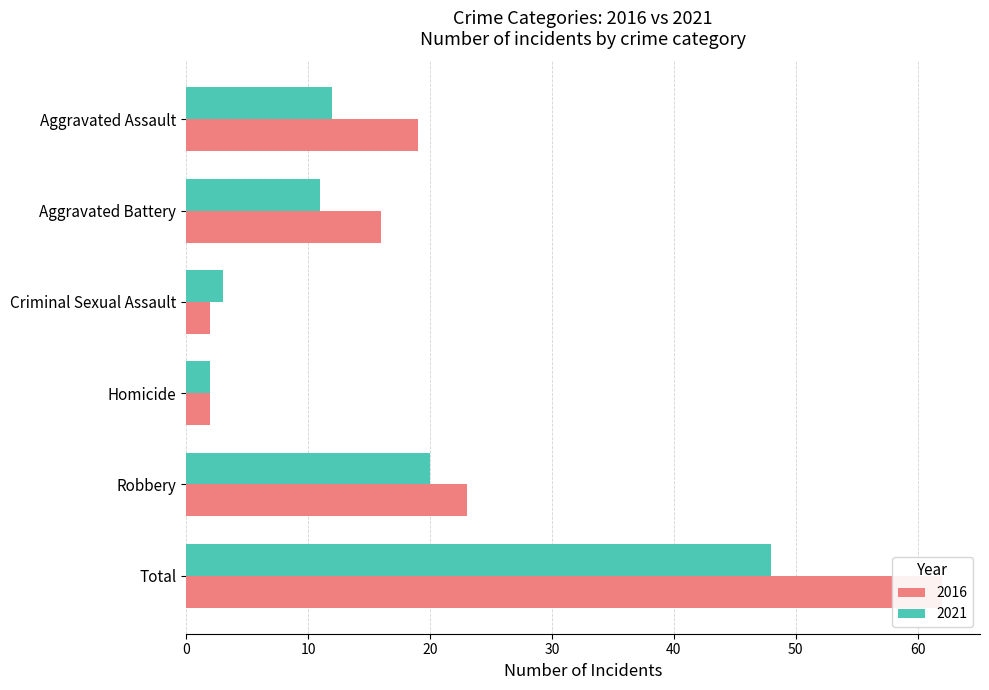

Reading right to left, what are all the values shown in this chart?

2016: Total=62	Robbery=23	Homicide=2	Criminal Sexual Assault=2	Aggravated Battery=16	Aggravated Assault=19
2021: Total=48	Robbery=20	Homicide=2	Criminal Sexual Assault=3	Aggravated Battery=11	Aggravated Assault=12